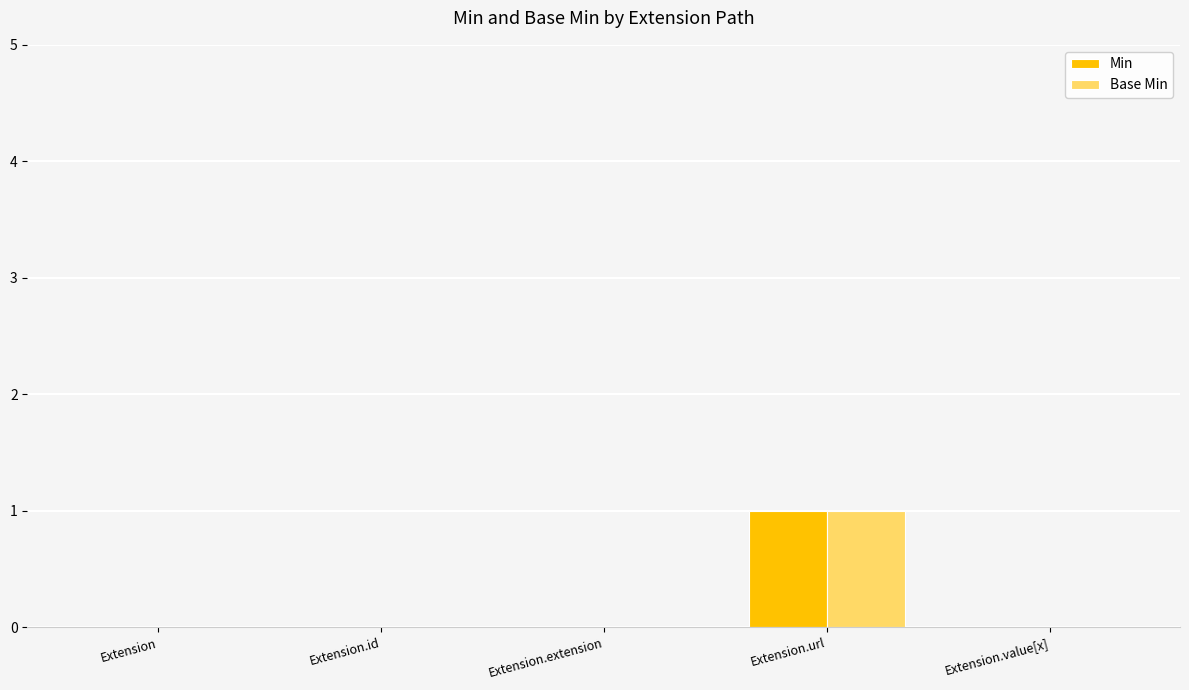

What is the sum of all Base Min values?

1